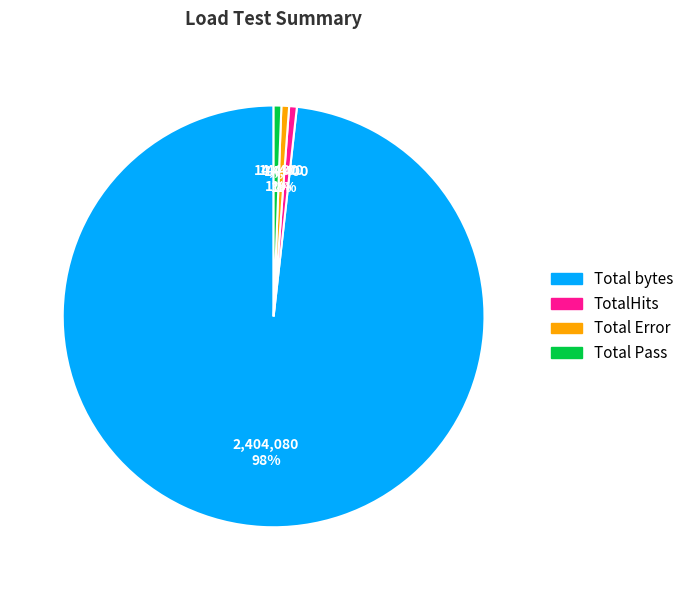

Which category has the biggest portion of the pie?

Total bytes